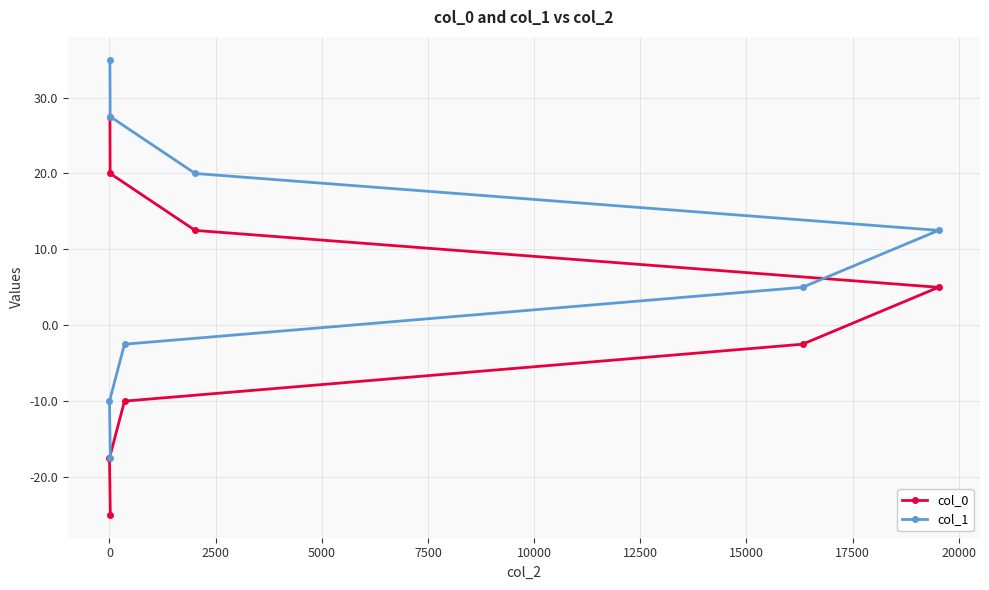

Count the number of data series in this chart.

2